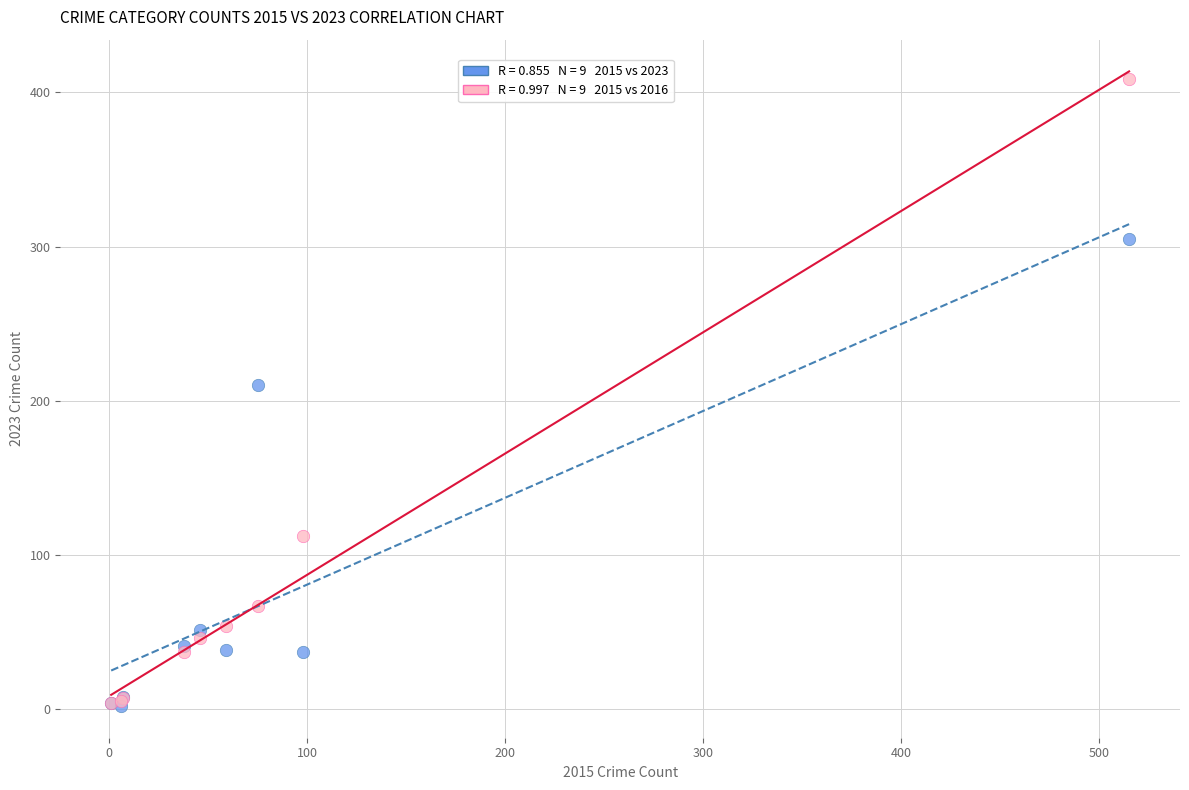

Across all series, what Y value is closest to 205?

210